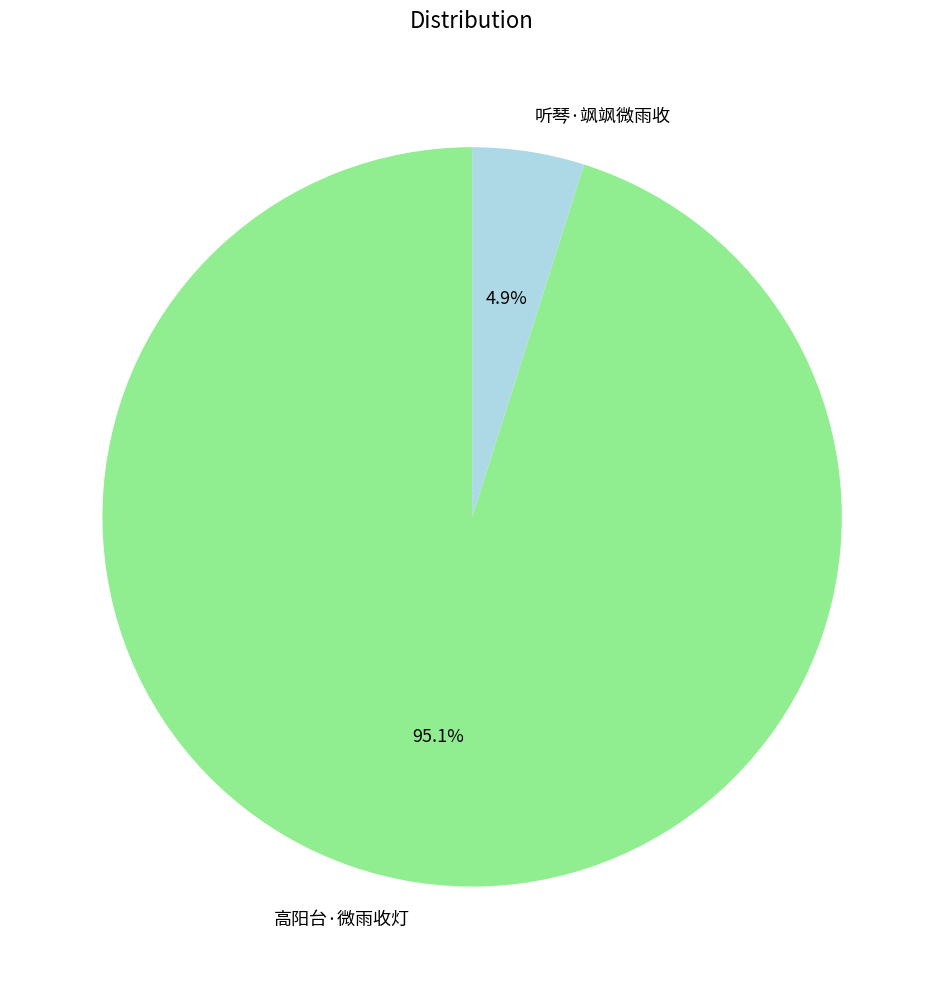

To the nearest percent, what percentage of the pie is 高阳台·微雨收灯?

95%